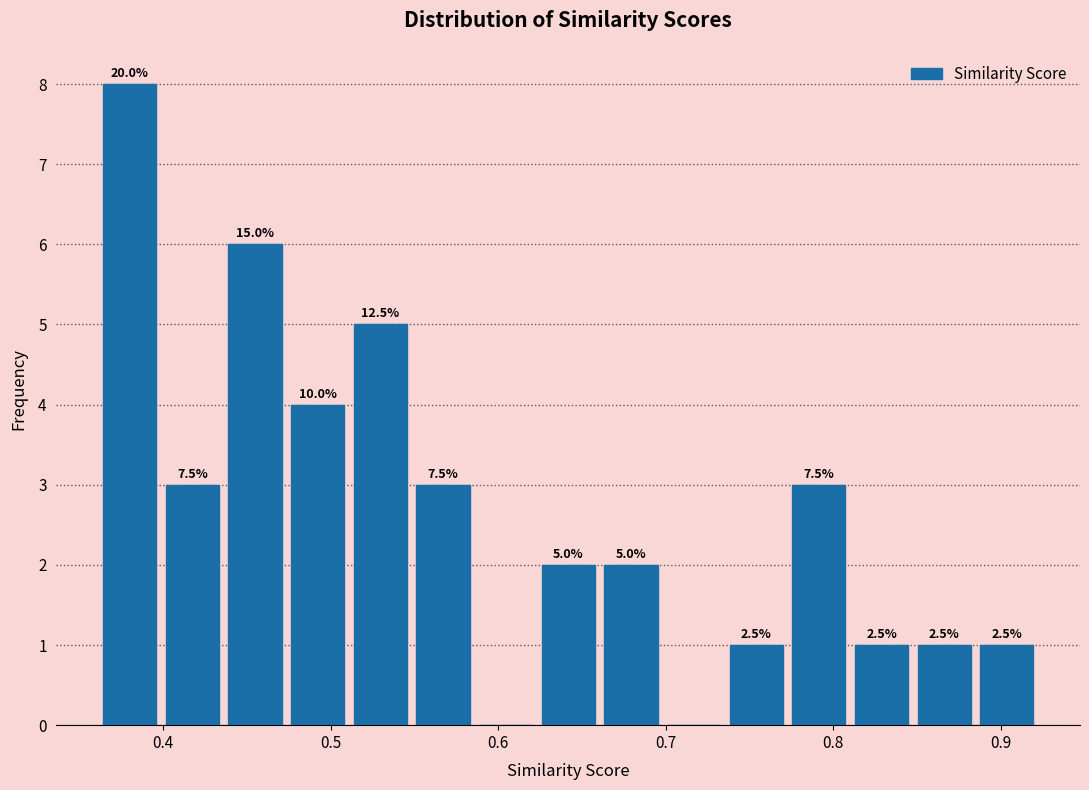

Read against the x-axis, roughly where is the centre of the tallest bar?

0.38